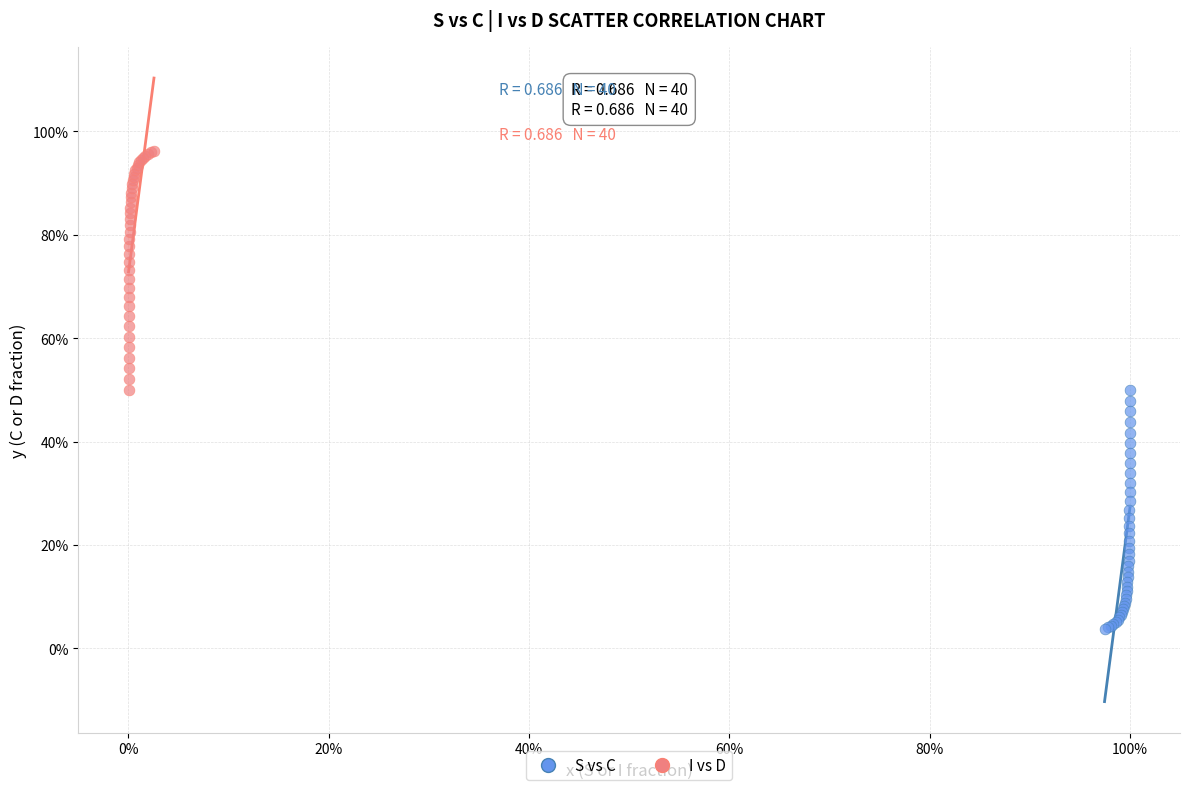

What are all the series names shown in the legend?

S vs C, I vs D